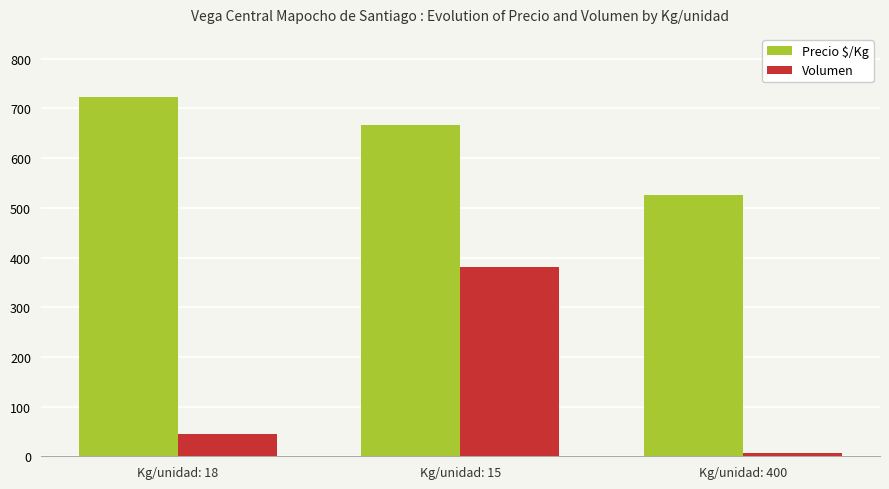

Which label corresponds to the largest value in the chart?

Kg/unidad: 18